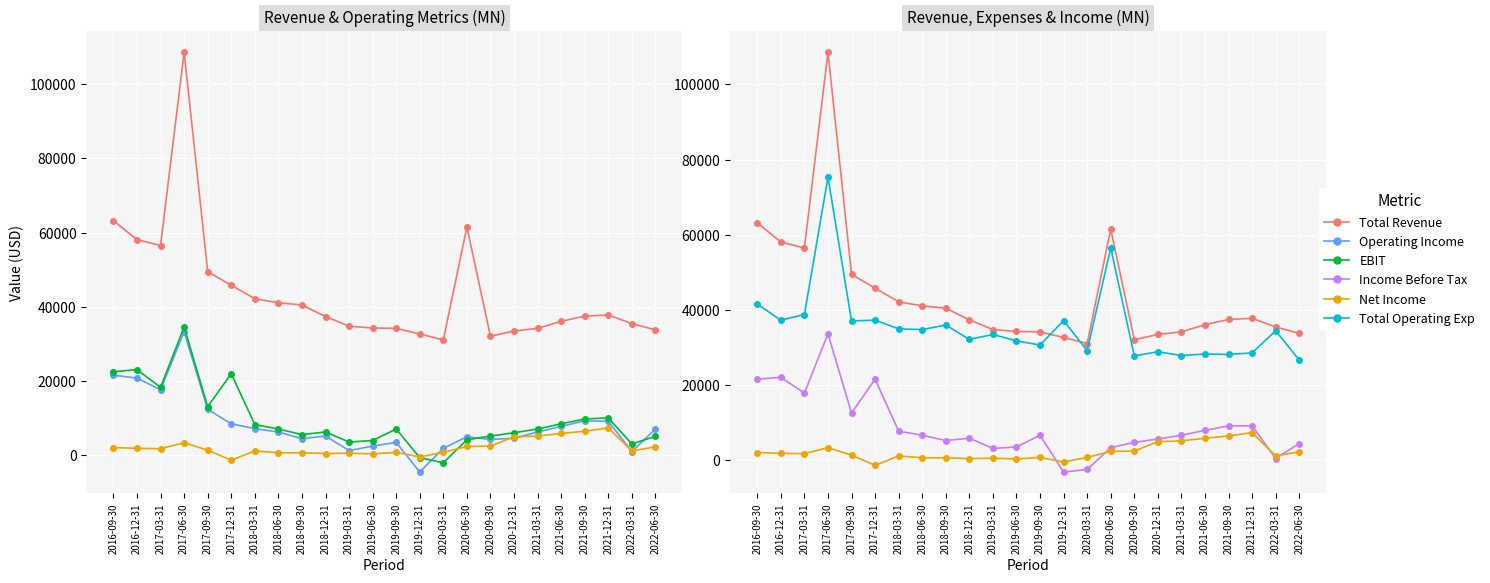

What is the sum of all Total Operating Exp values?

855200